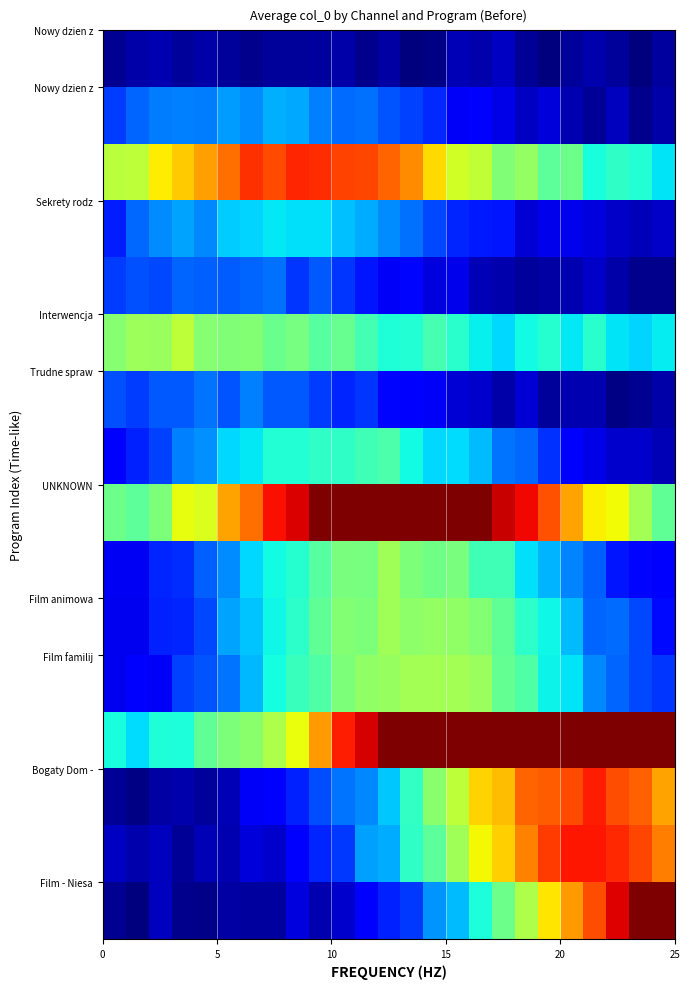

At how many categories does at least one series exceed 239?

16